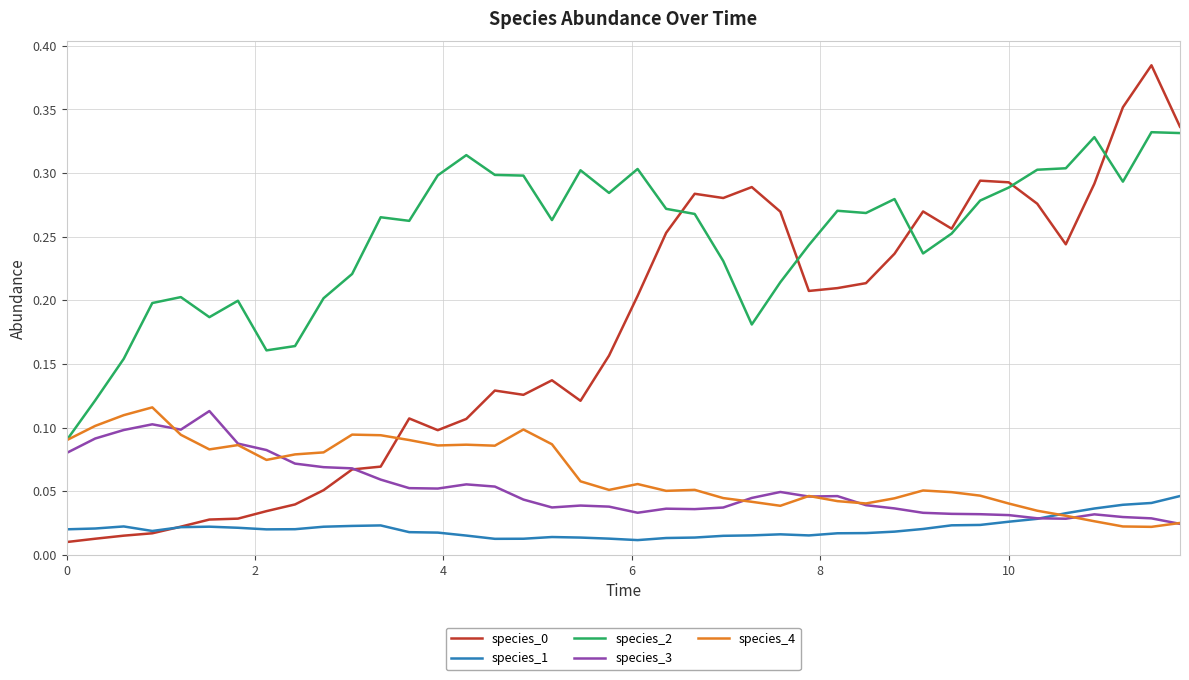

True or false: species_3 and species_2 intersect in this chart.

False